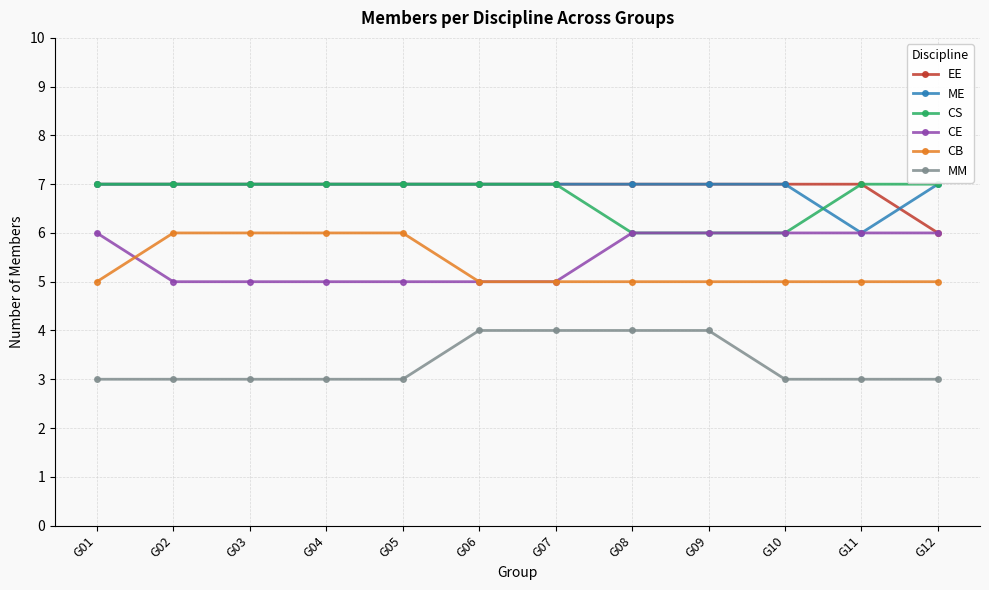

What is the minimum value for ME?

6